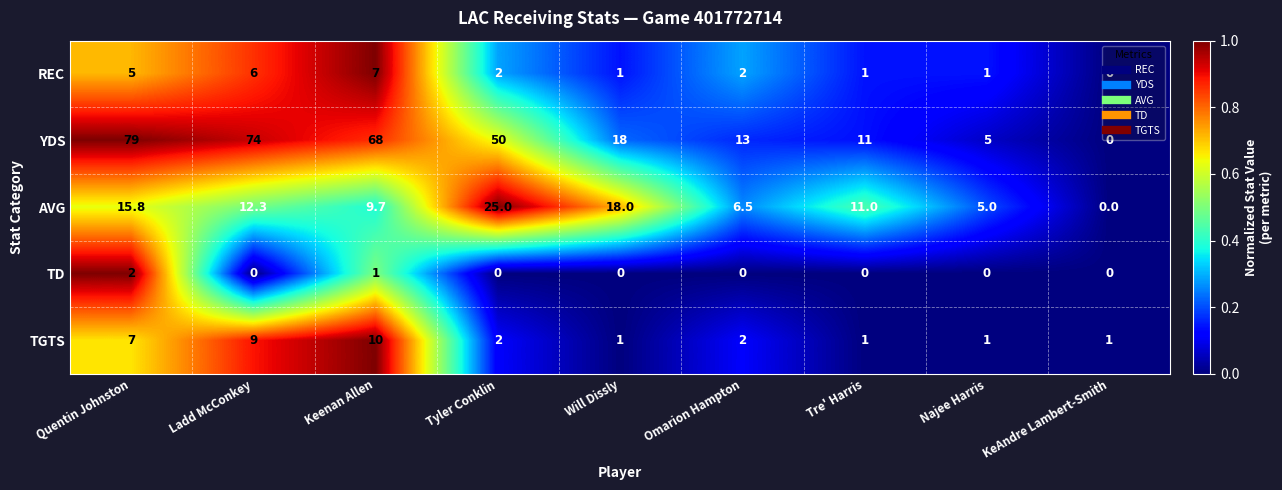

At which category is the sum across all series the highest?

Quentin Johnston